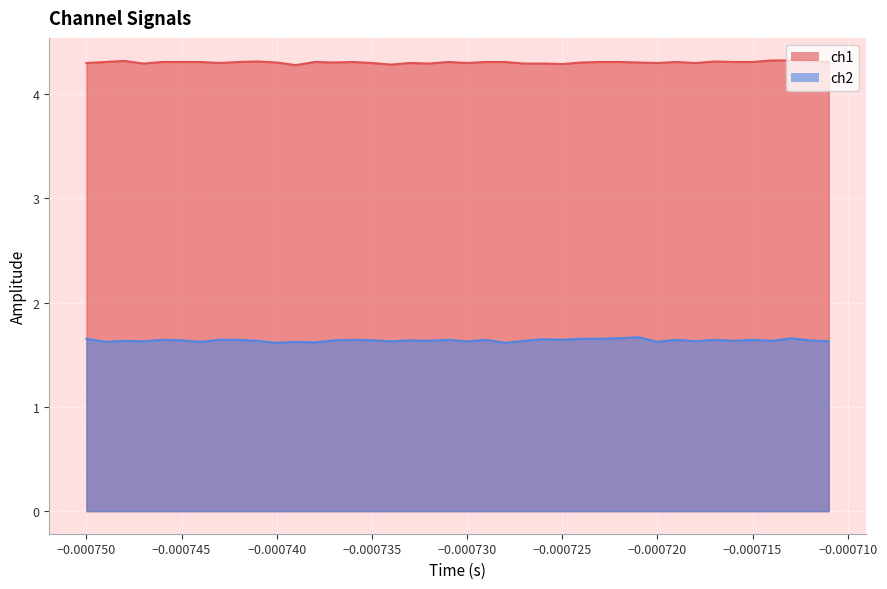

Count the ch2 values in the range 1 to 2.

40